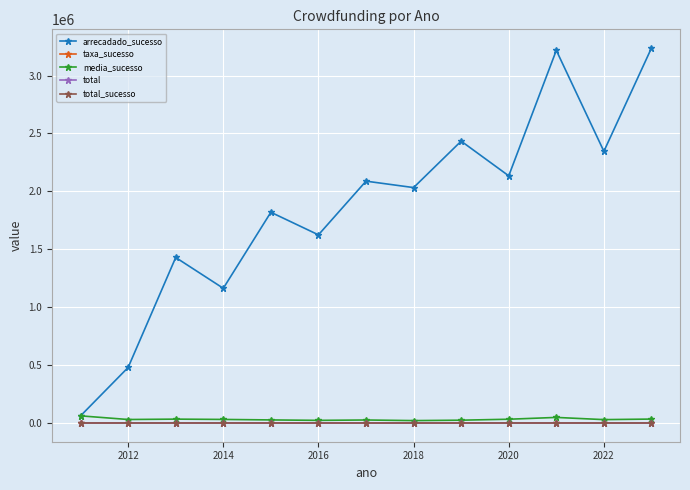

What are all the series names shown in the legend?

arrecadado_sucesso, taxa_sucesso, media_sucesso, total, total_sucesso